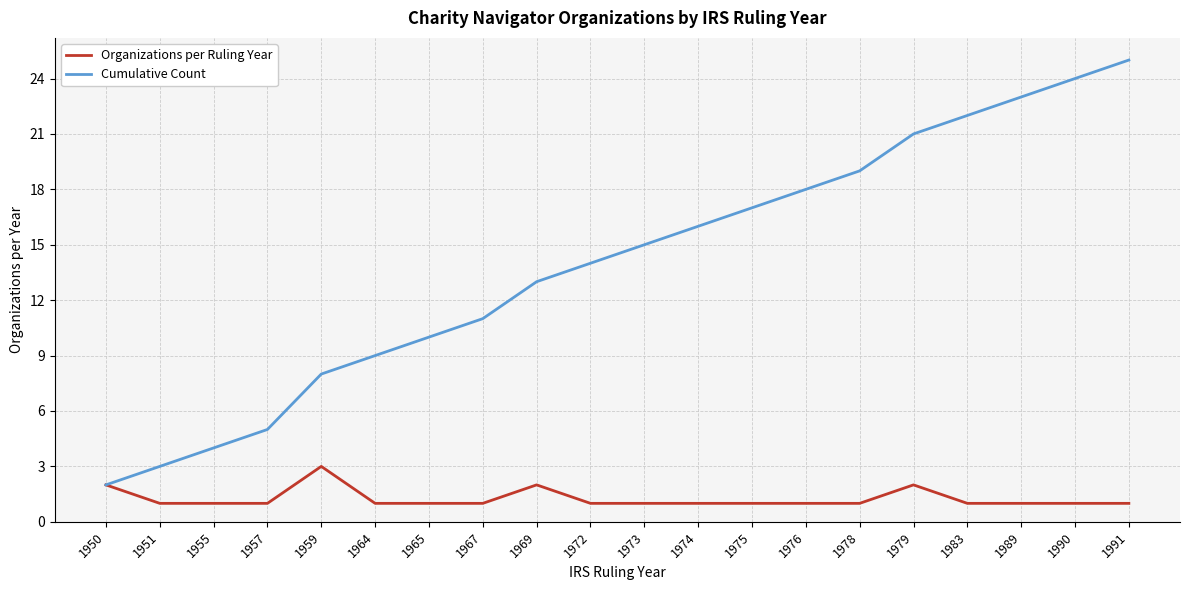

What is the spread (max minus min) of values at 1975?

16